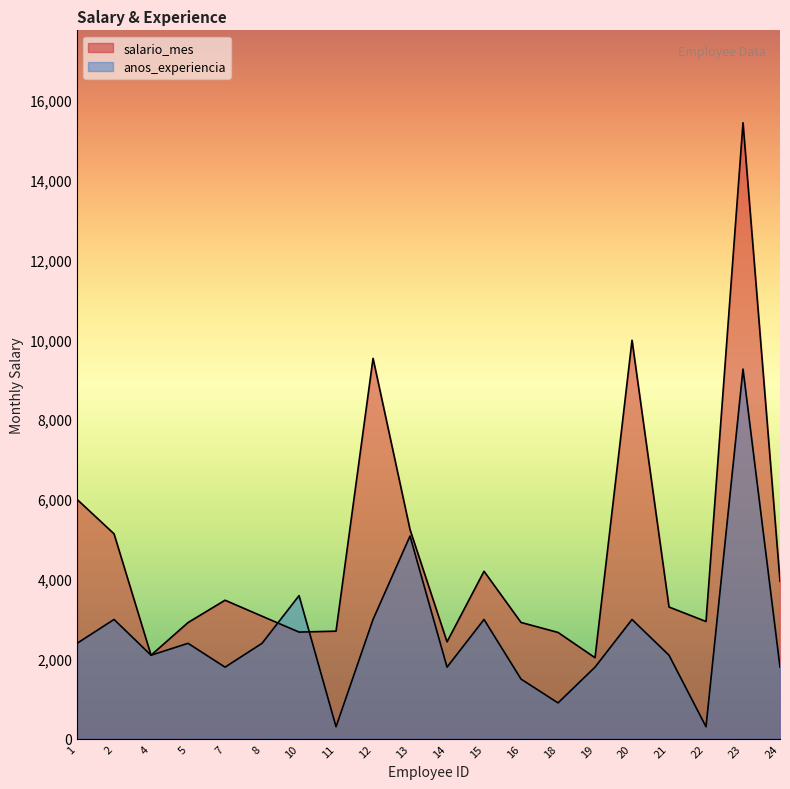

List the series in order of their peak value, highest first.

salario_mes, anos_experiencia